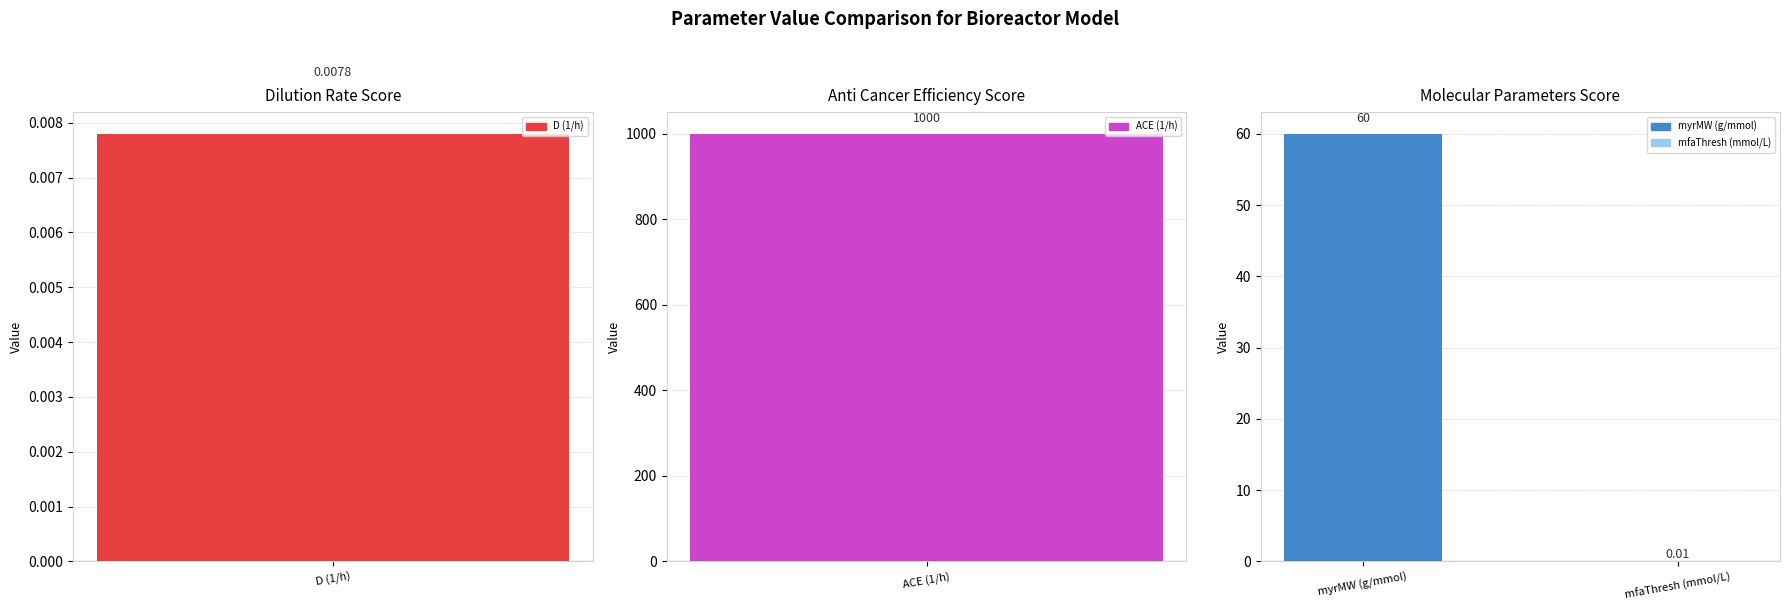

Reading left to right, extract all data points from this chart.

0.0	1000.0	60.0	0.0